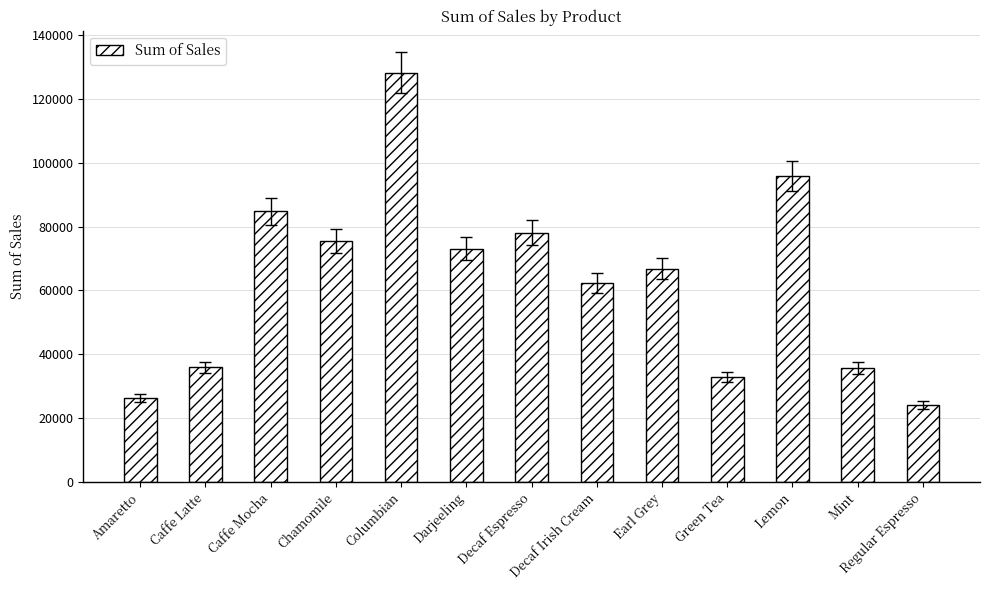

Approximately how many times larger is the value at Chamomile compared to Regular Espresso?

3.1